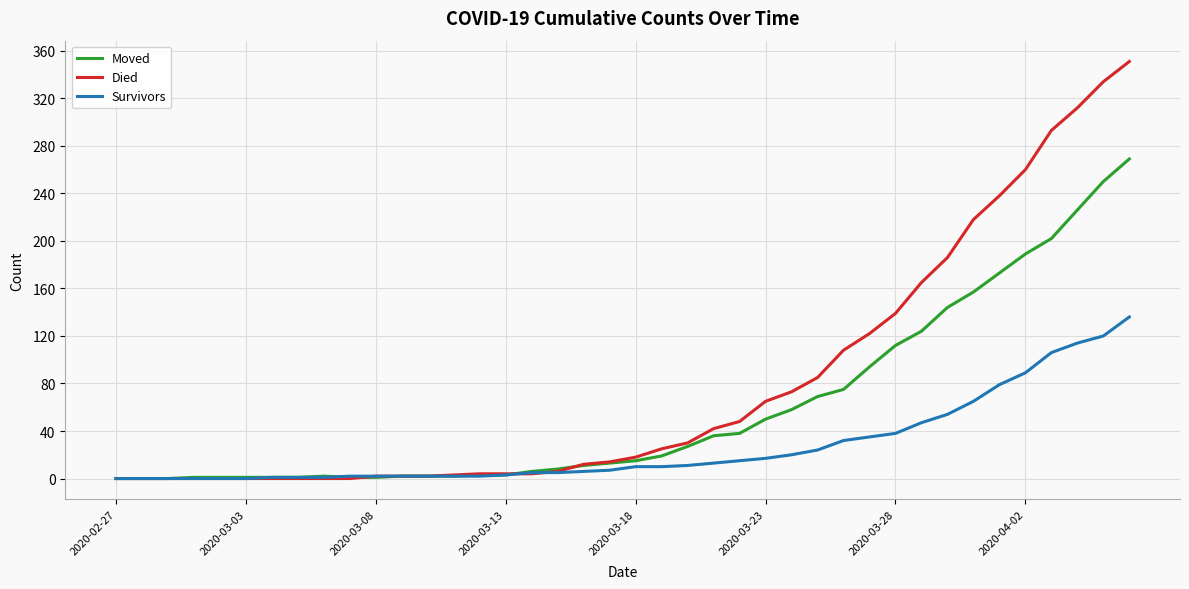

Which series has the largest total across all categories?

Died